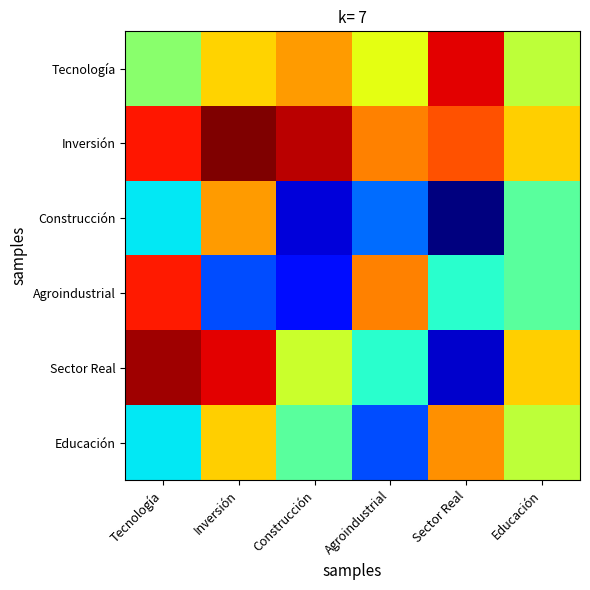

At which category is the sum across all series the highest?

Inversión